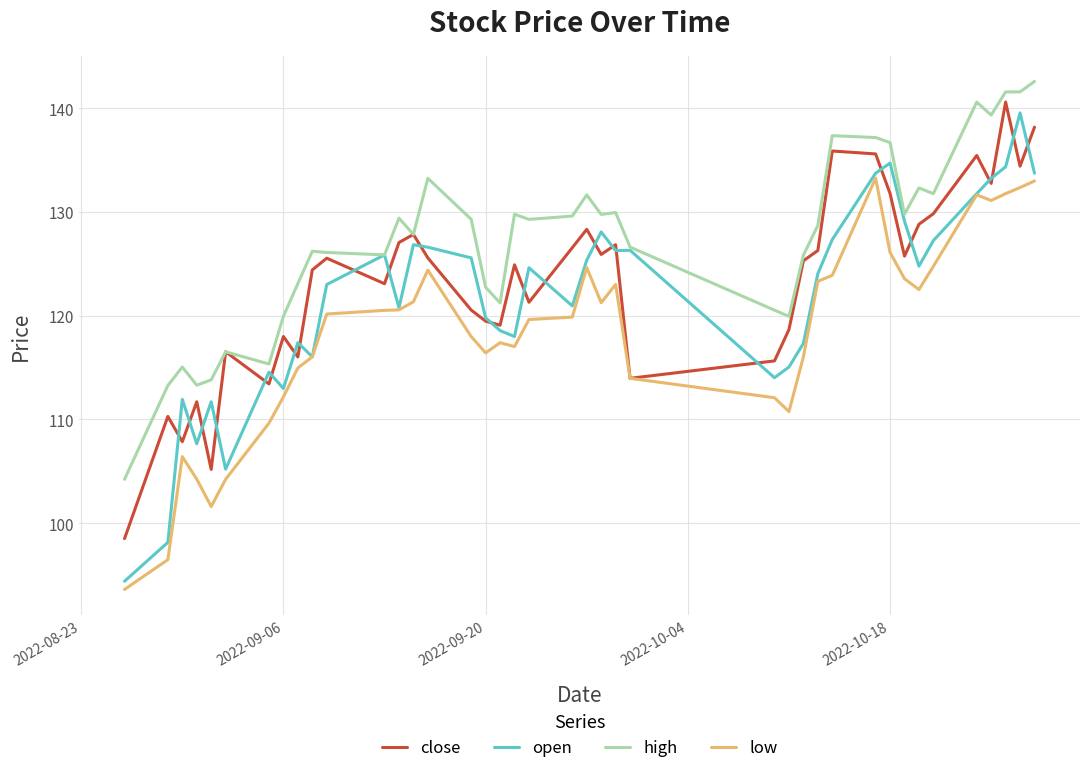

Which series has the largest range (max minus min)?

open